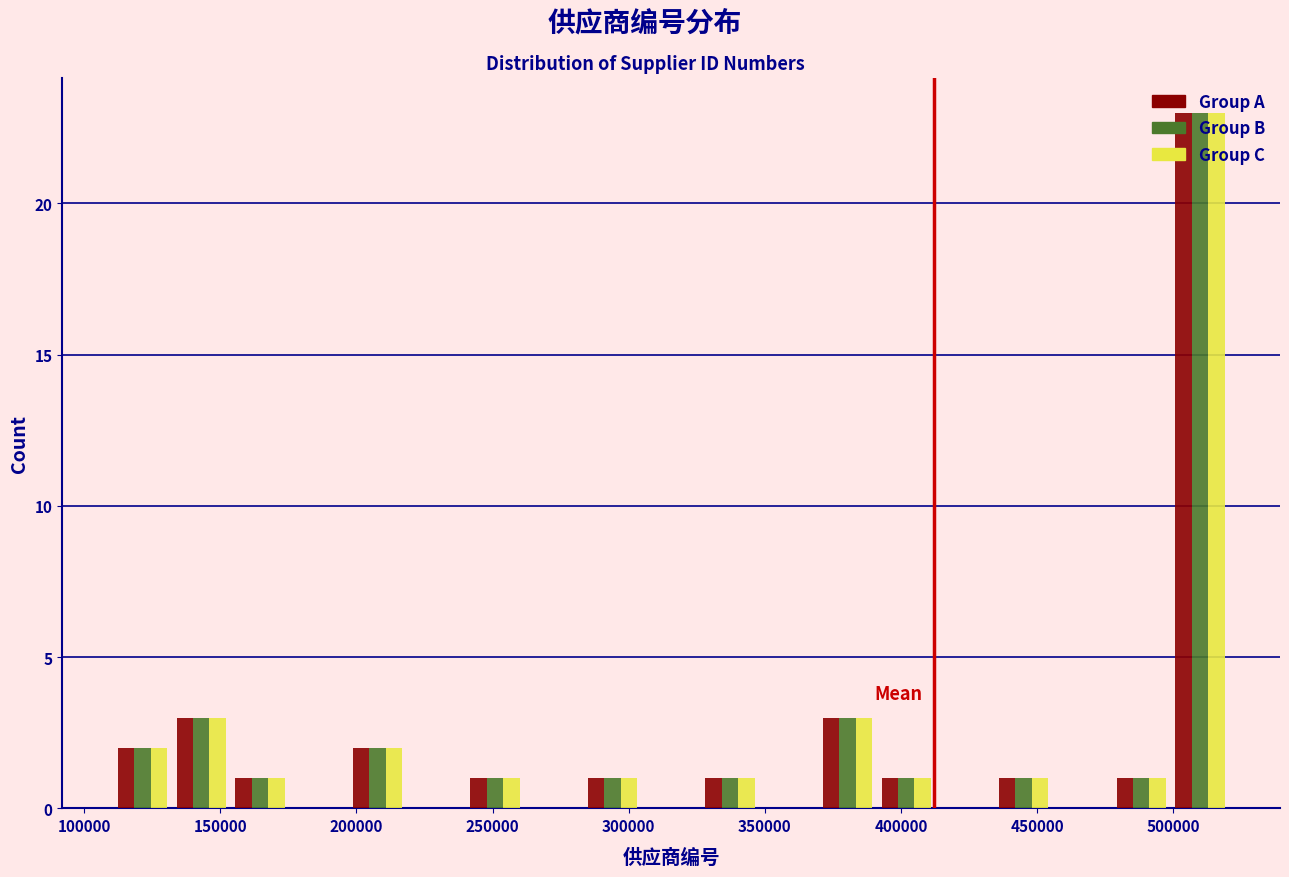

Reading left to right, list every range on the x-axis with the height of the bar of each series over it. Neither the bar edges nor the heights are printed on the chart, so give them approximately, as read against the axes.

110000 to 130000: Group A=2	Group B=2	Group C=2
130000 to 155000: Group A=3	Group B=3	Group C=3
155000 to 175000: Group A=1	Group B=1	Group C=1
175000 to 195000: Group A=0	Group B=0	Group C=0
195000 to 220000: Group A=2	Group B=2	Group C=2
220000 to 240000: Group A=0	Group B=0	Group C=0
240000 to 260000: Group A=1	Group B=1	Group C=1
260000 to 285000: Group A=0	Group B=0	Group C=0
285000 to 305000: Group A=1	Group B=1	Group C=1
305000 to 325000: Group A=0	Group B=0	Group C=0
325000 to 350000: Group A=1	Group B=1	Group C=1
350000 to 370000: Group A=0	Group B=0	Group C=0
370000 to 390000: Group A=3	Group B=3	Group C=3
390000 to 415000: Group A=1	Group B=1	Group C=1
415000 to 435000: Group A=0	Group B=0	Group C=0
435000 to 455000: Group A=1	Group B=1	Group C=1
455000 to 475000: Group A=0	Group B=0	Group C=0
475000 to 500000: Group A=1	Group B=1	Group C=1
500000 to 520000: Group A=23	Group B=23	Group C=23